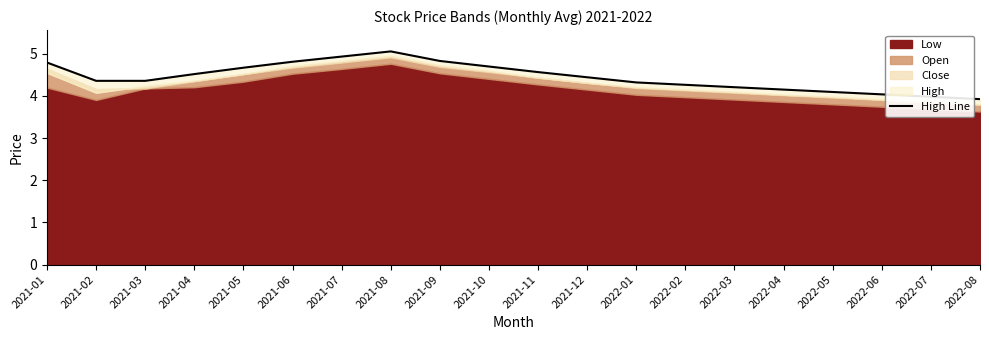

Reading left to right, transcribe all the data shown in this chart.

4.8	4.4	4.4	4.5	4.7	4.8	4.9	5.1	4.8	4.7	4.6	4.4	4.3	4.3	4.2	4.2	4.1	4.0	4.0	3.9